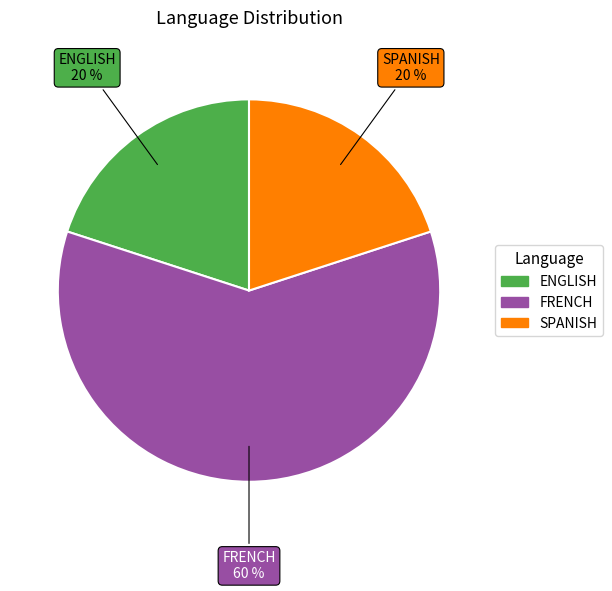

To the nearest percent, what percentage of the pie is FRENCH?

60%